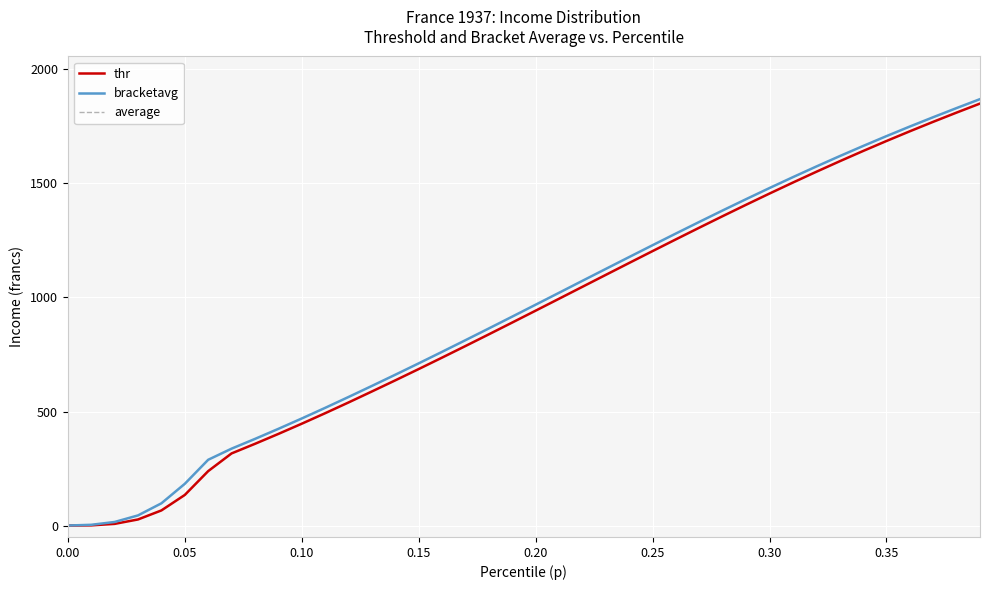

Which has a higher value, 25 or 0.05?

25